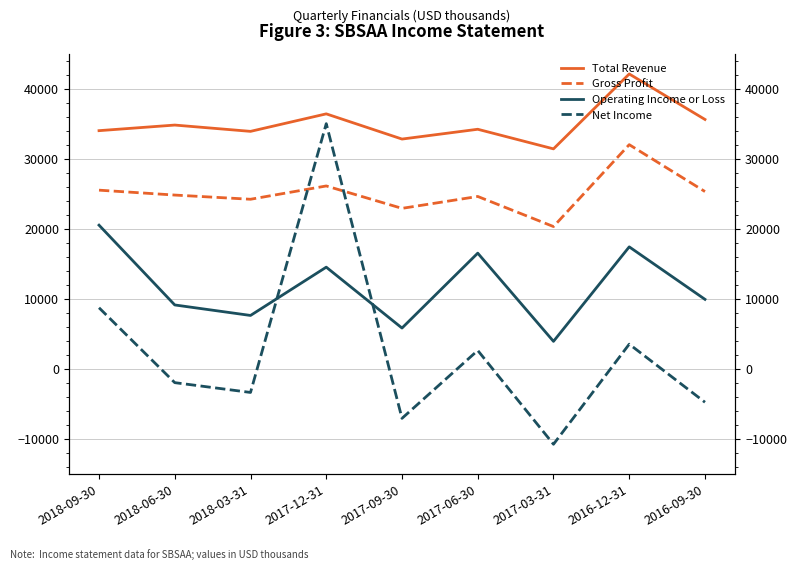

Where is Operating Income or Loss nearest to the value 12200?

2017-12-31